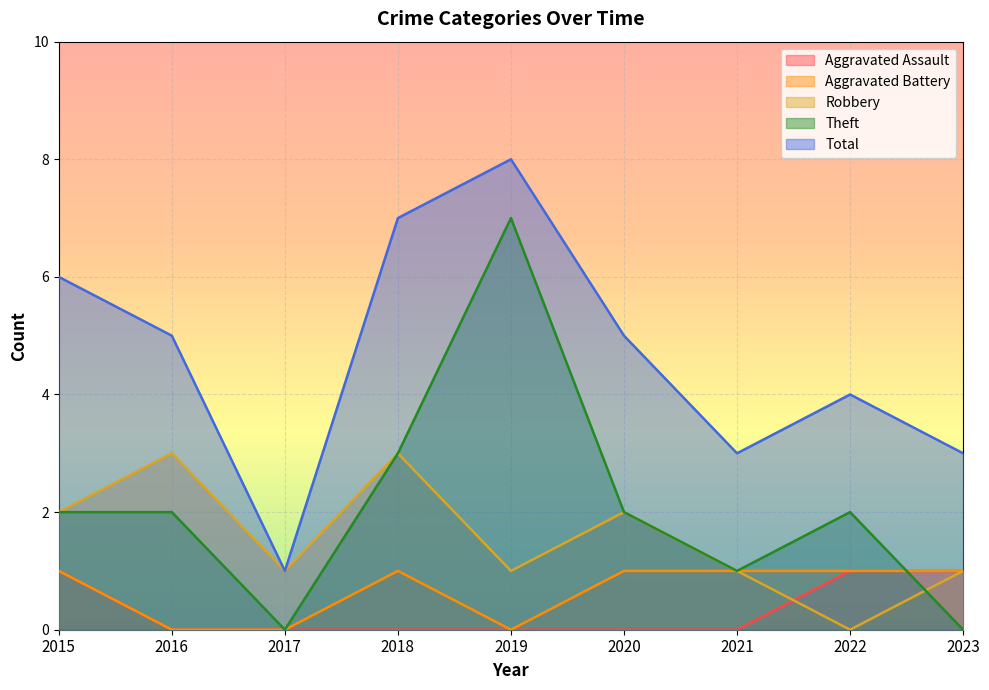

Reading left to right, extract all data points from this chart.

Aggravated Assault: 2015=1	2016=0	2017=0	2018=0	2019=0	2020=0	2021=0	2022=1	2023=1
Aggravated Battery: 2015=1	2016=0	2017=0	2018=1	2019=0	2020=1	2021=1	2022=1	2023=1
Robbery: 2015=2	2016=3	2017=1	2018=3	2019=1	2020=2	2021=1	2022=0	2023=1
Theft: 2015=2	2016=2	2017=0	2018=3	2019=7	2020=2	2021=1	2022=2	2023=0
Total: 2015=6	2016=5	2017=1	2018=7	2019=8	2020=5	2021=3	2022=4	2023=3